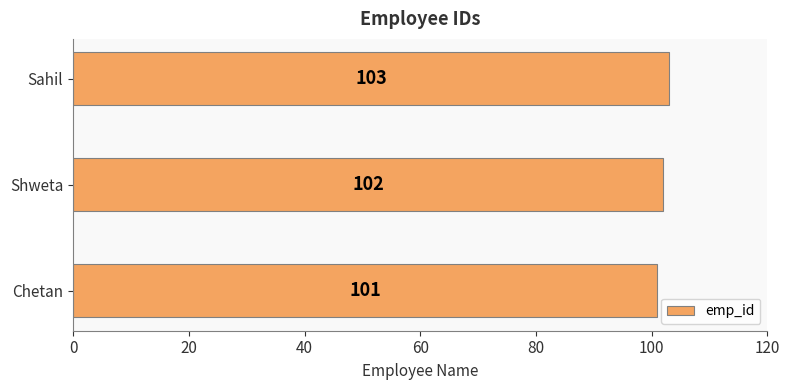

What is the sum of all values?

306